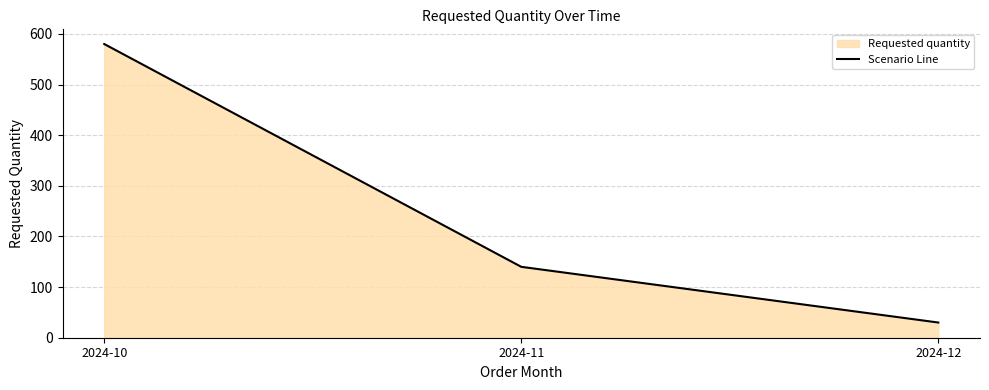

What value does the data have at 2024-12, to the nearest 10?

30